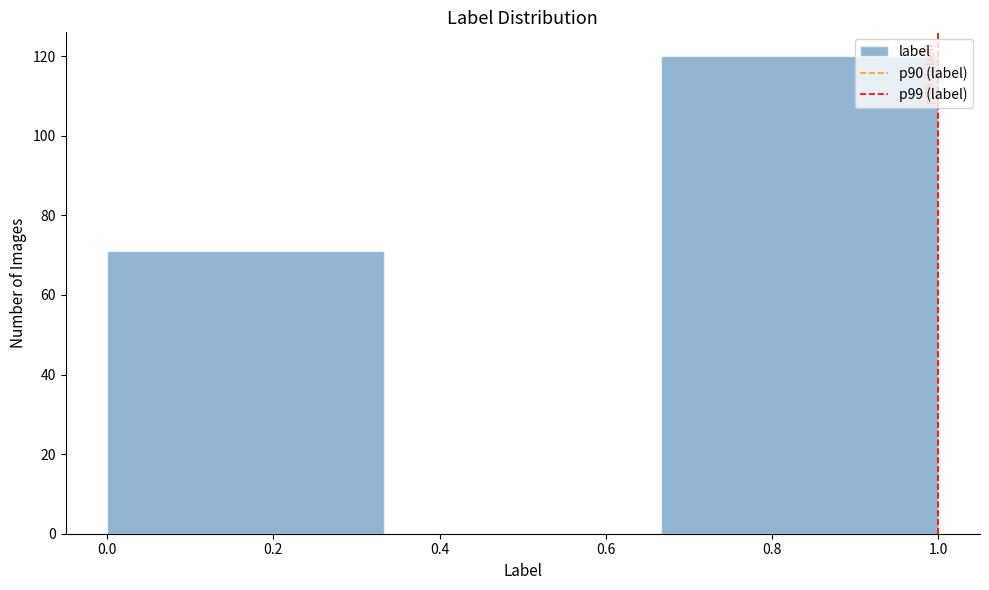

Which range on the x-axis has the tallest bar?

0.66 to 1.00